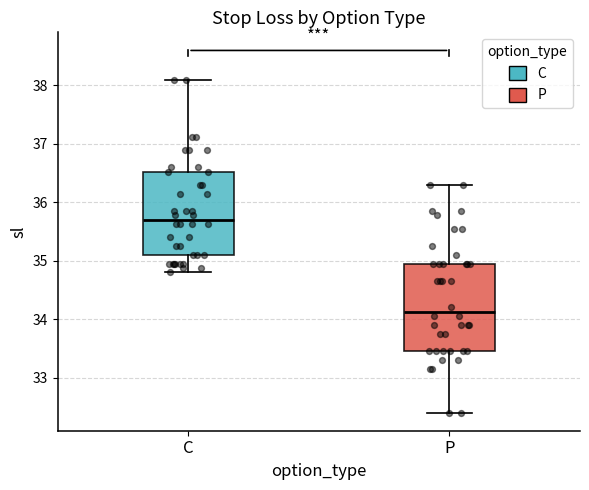

Where is the lower edge of the box for C on the y-axis? The values are not printed on the chart, so give them approximately, as read against the axis.

35.1